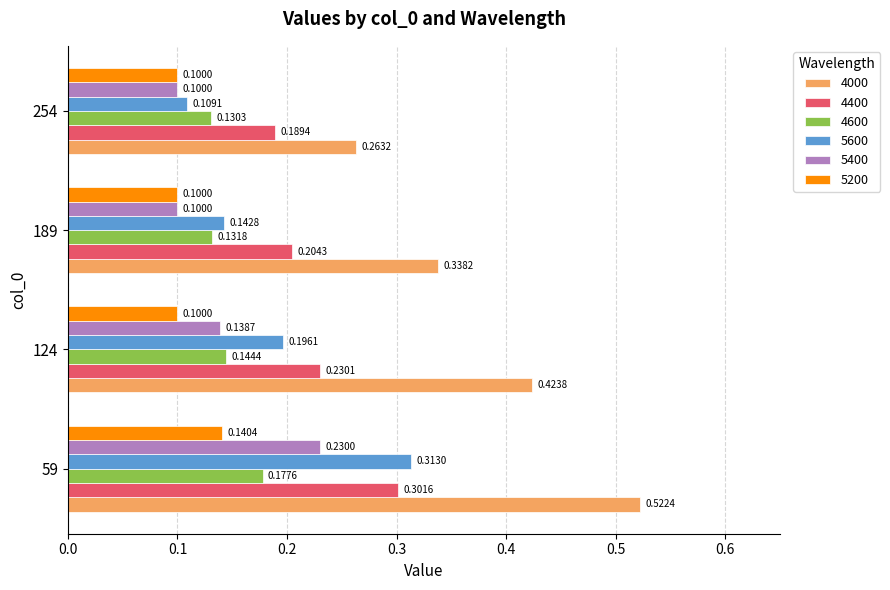

Which series has the widest spread of values?

4000